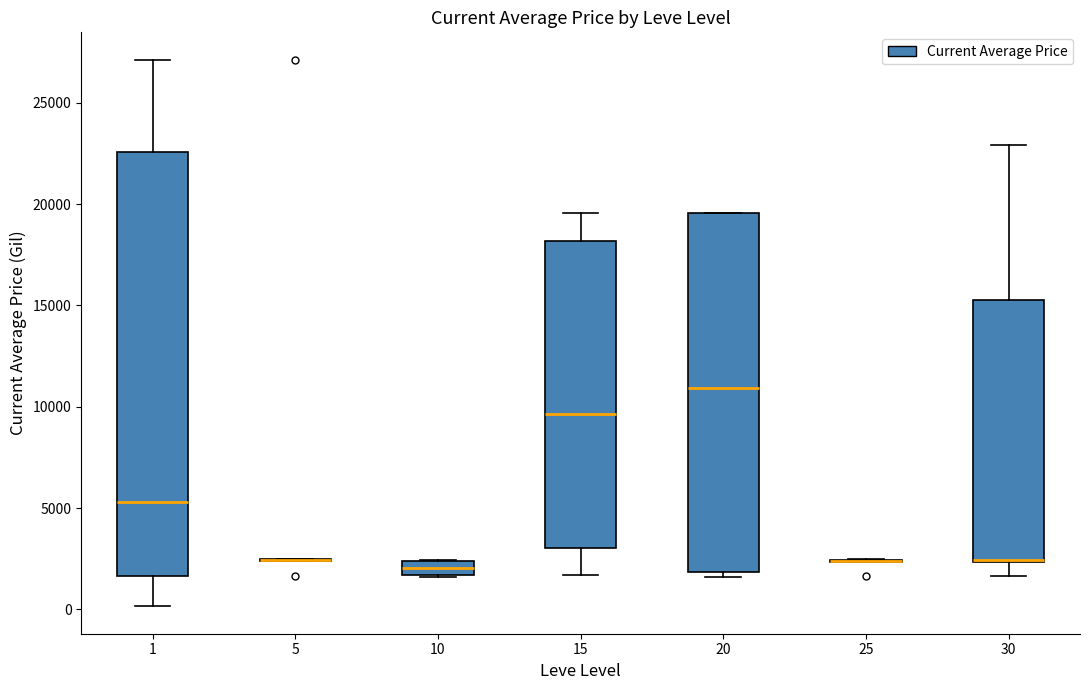

Comparing the boxes themselves (not the whiskers), which one is the tallest?

1